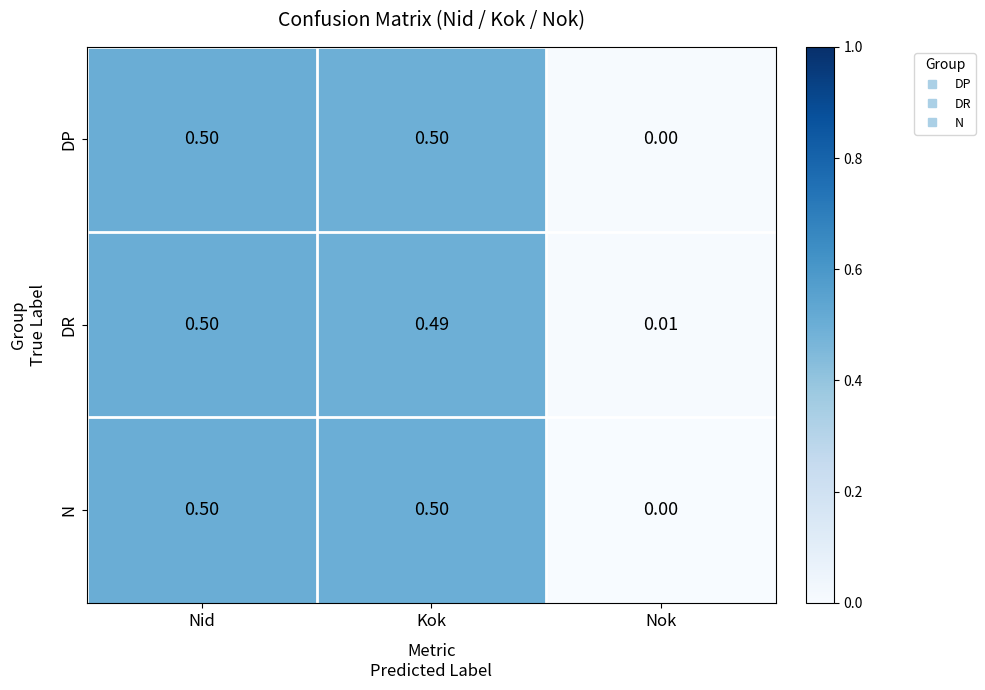

At which category is the sum across all series the highest?

Nid